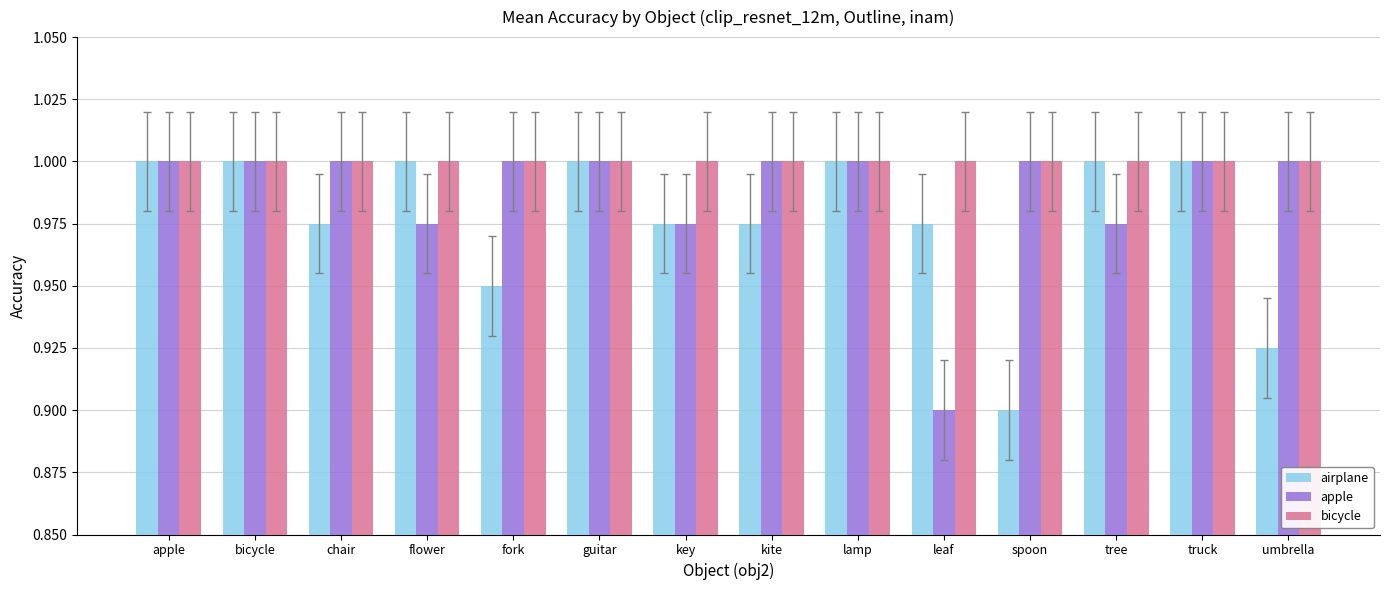

Which series changed the most between kite and umbrella?

airplane